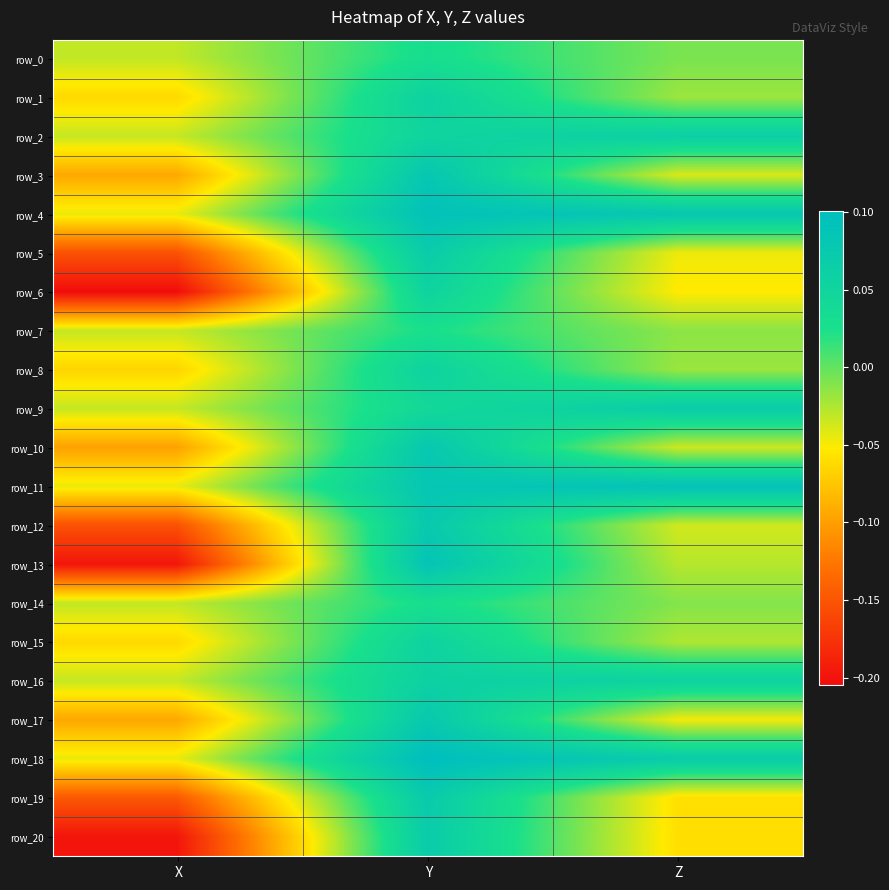

Between Y and X, which is larger?

Y